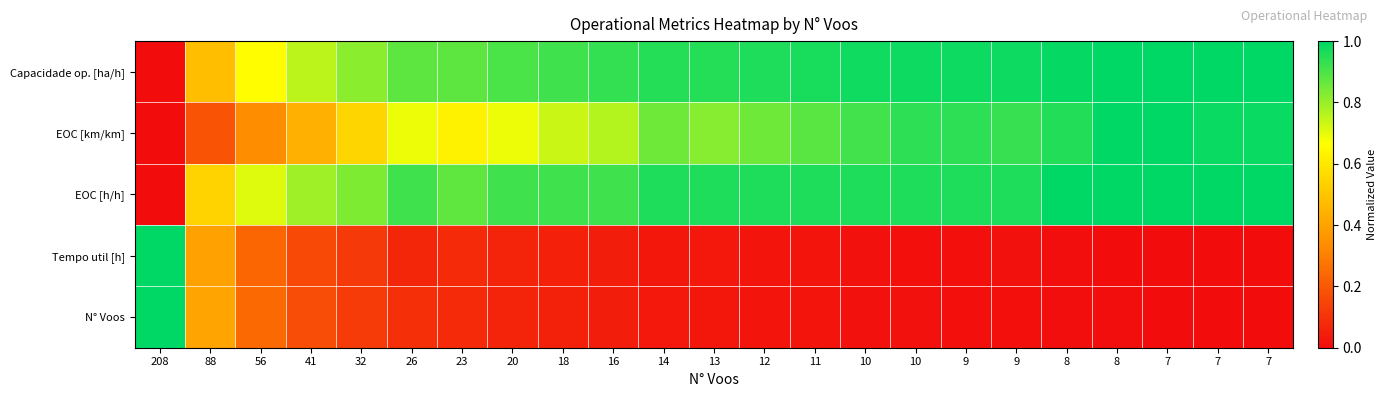

Rank the series by their maximum value, from highest to lowest.

Capacidade op. [ha/h], EOC [km/km], EOC [h/h], Tempo util [h], N° Voos